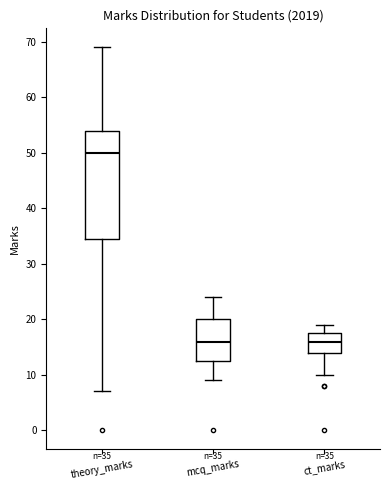

Which box is the tallest, from its lower edge to its upper edge?

theory_marks